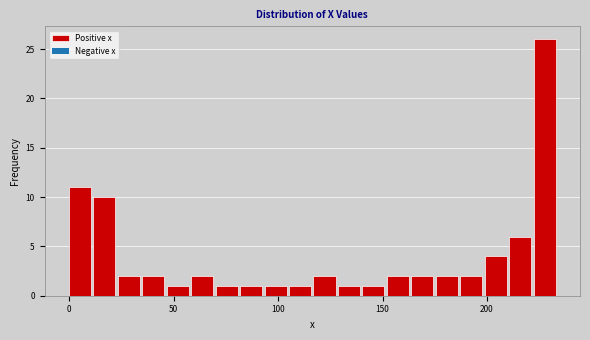

Around what value on the x-axis is the tallest bar? Give the approximate position of its centre, as read against the axis.

230